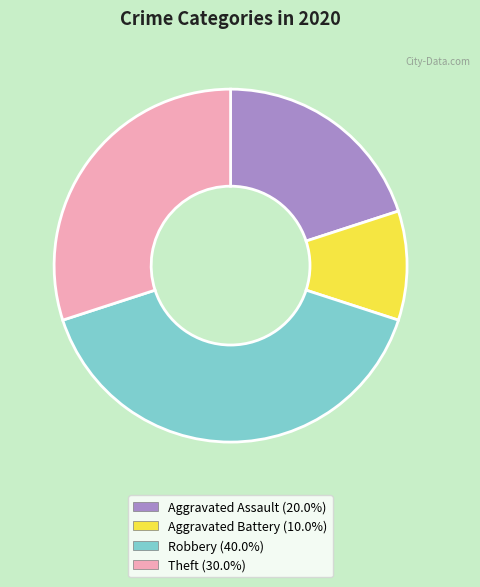

Rank the categories by value from highest to lowest.

Robbery, Theft, Aggravated Assault, Aggravated Battery